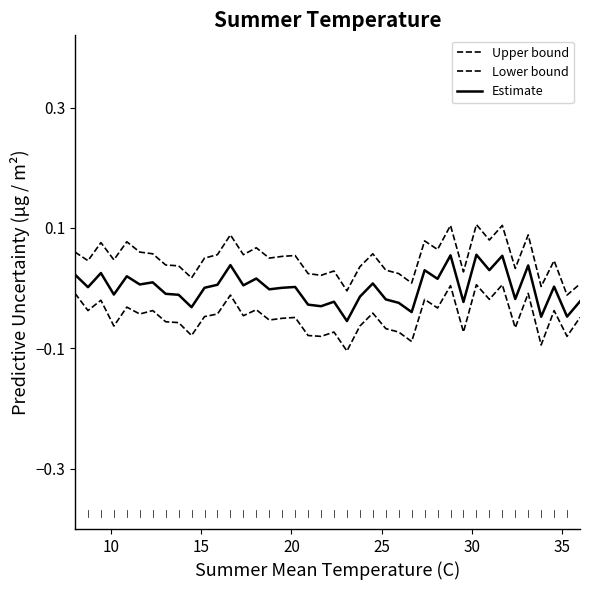

What is the maximum value for Estimate?

0.1